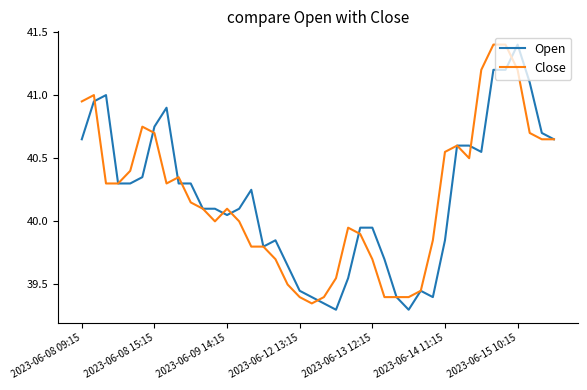

How many lines are shown in the chart?

2